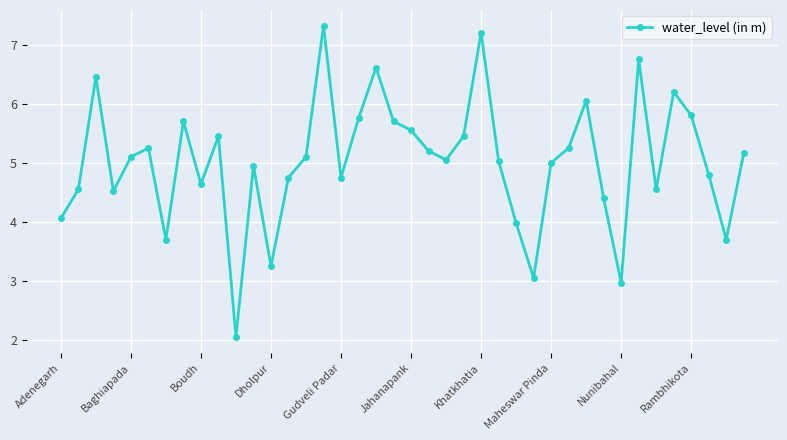

What is the value of the 37th point from the left?

5.8